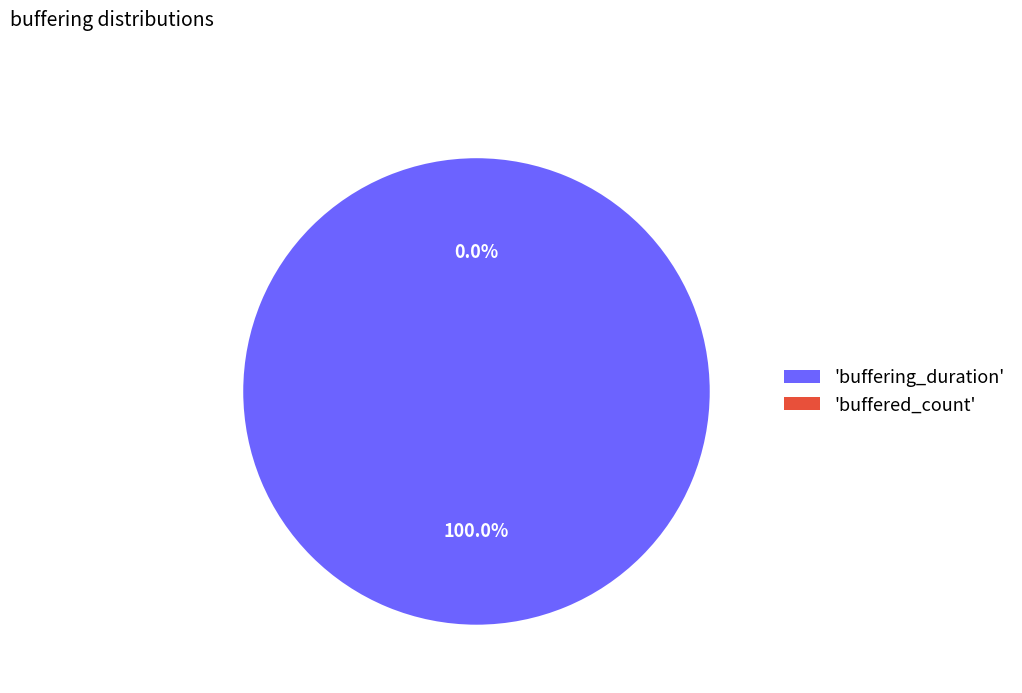

To the nearest percent, what is the difference between the buffering_duration and buffered_count slice percentages?

100%